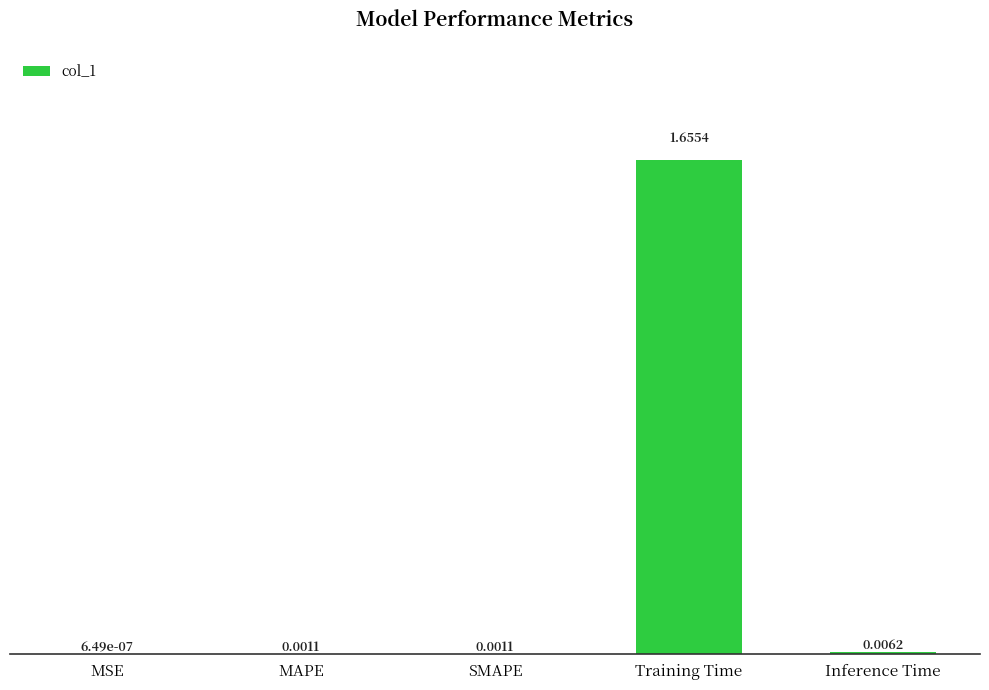

The chart shows a value of 2.6 at Training Time. True or false?

False